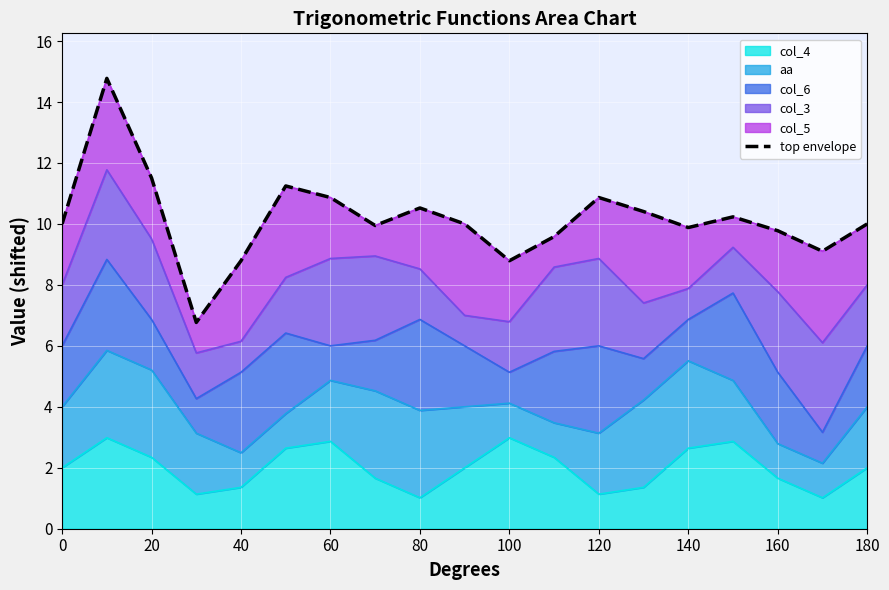

What is the value of the 12th point from the left?

9.6